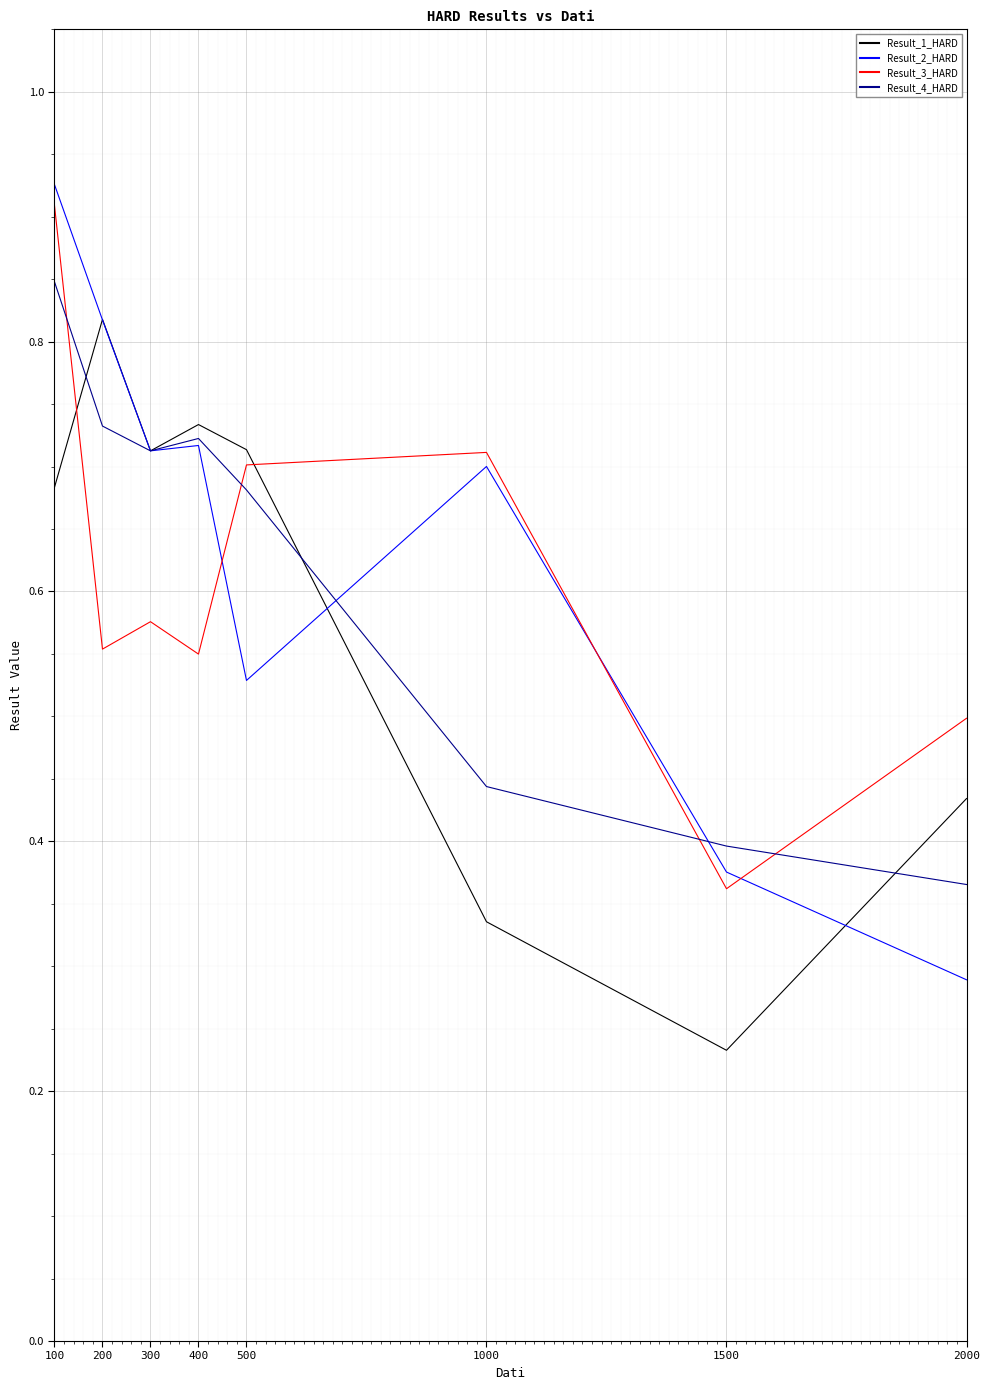

Is it true that Result_2_HARD equals 0.4 at 1500?

True